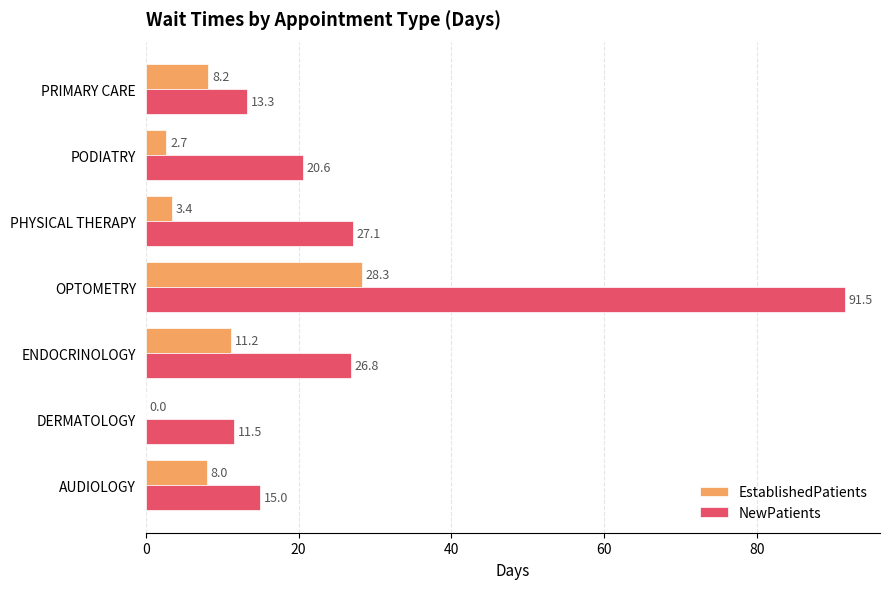

What is the sum of all EstablishedPatients values?

61.8